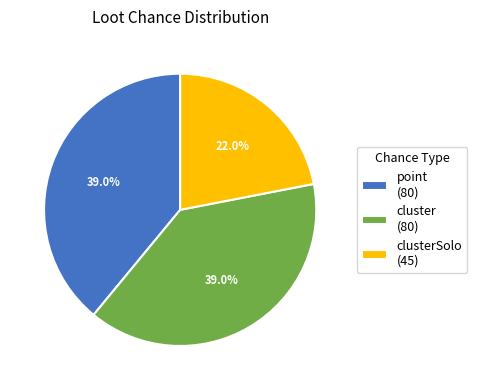

What is the total percentage of cluster (80) and clusterSolo (45)?

61.0%